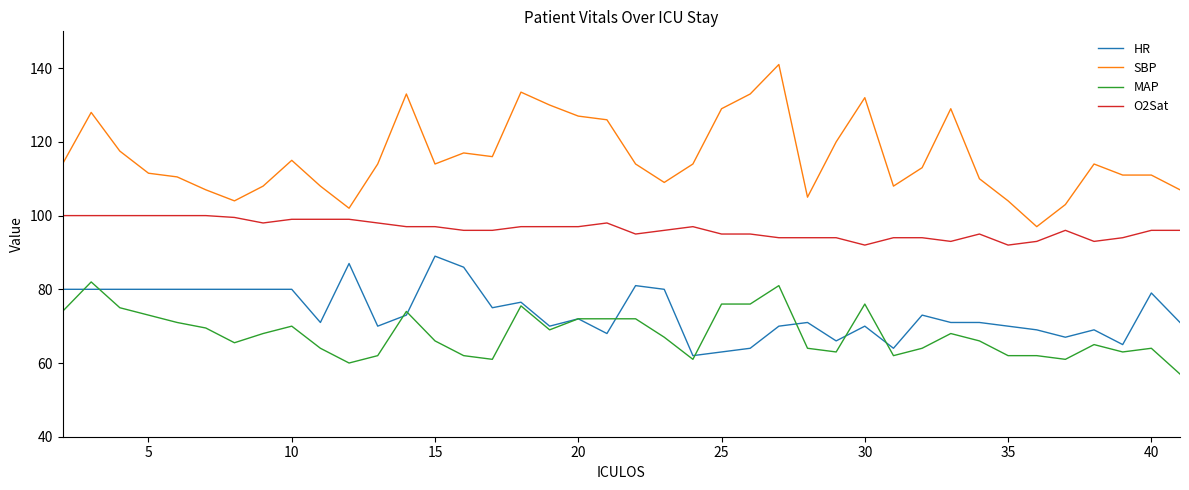

What is the lowest value of the HR series?

62.0